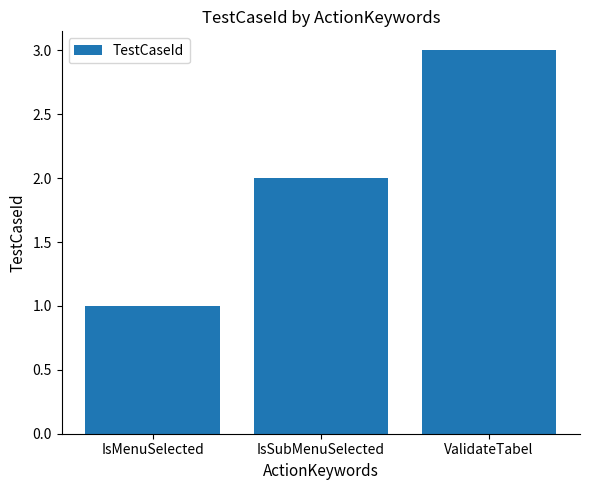

Rank the categories by value from lowest to highest.

IsMenuSelected, IsSubMenuSelected, ValidateTabel